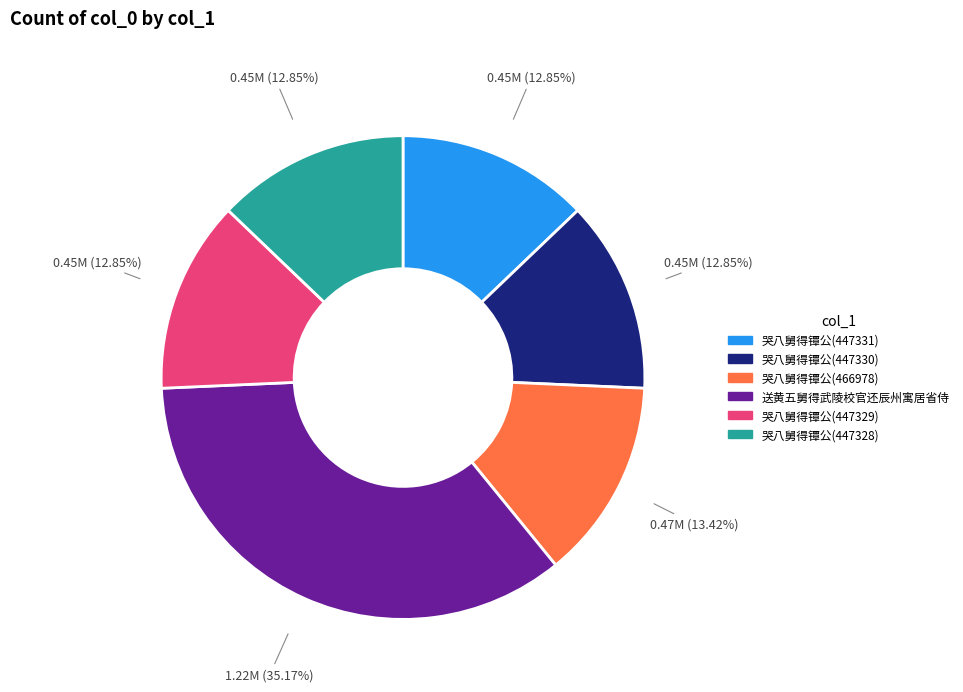

To the nearest percent, what is the combined percentage of 哭八舅得镡公(447328) and 哭八舅得镡公(447329)?

26%